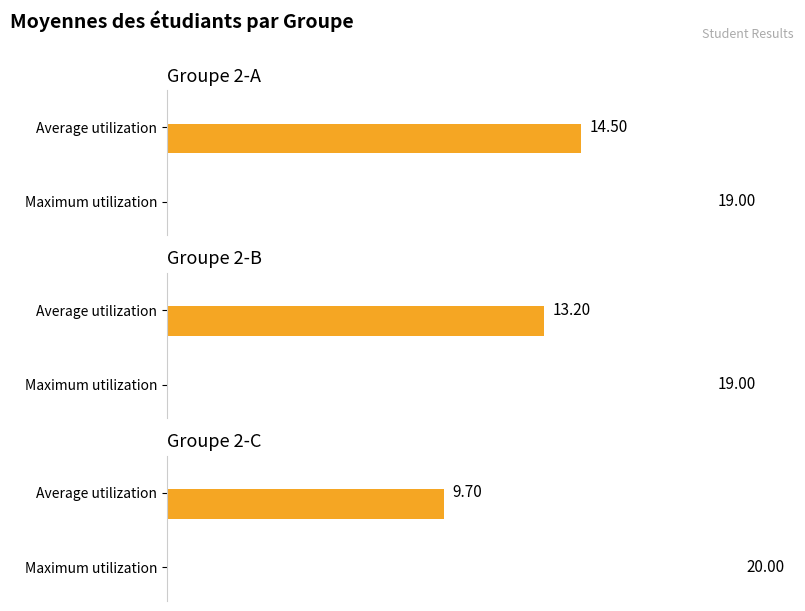

List the labels in order of value, largest first.

0, 1, 2